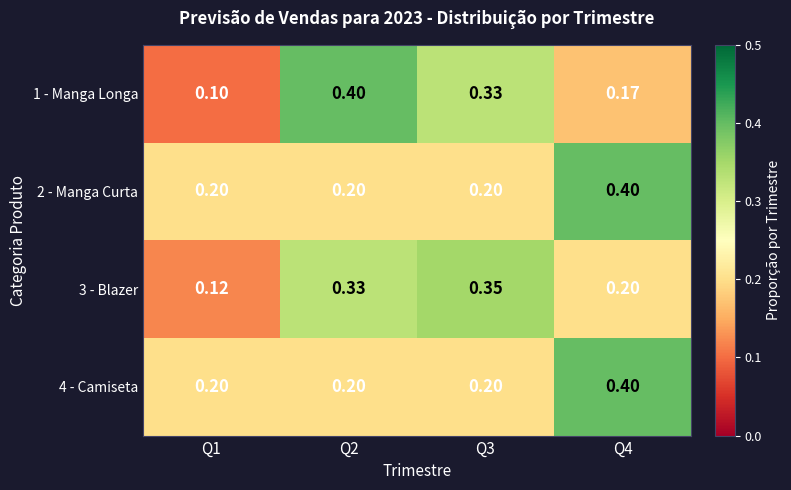

Which series has the largest range (max minus min)?

1 - Manga Longa